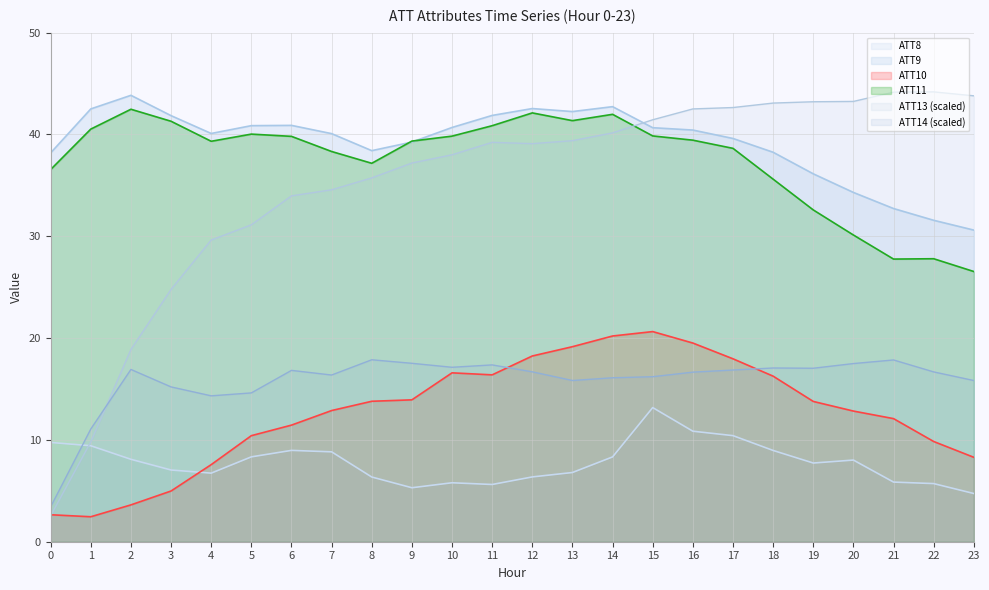

What is the difference between the second highest and minimum values in the ATT13 series?

41.6